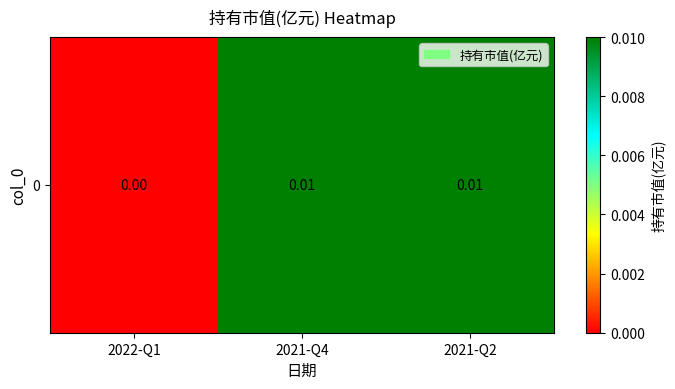

The value at 2021-Q4 is 0.0. True or false?

False